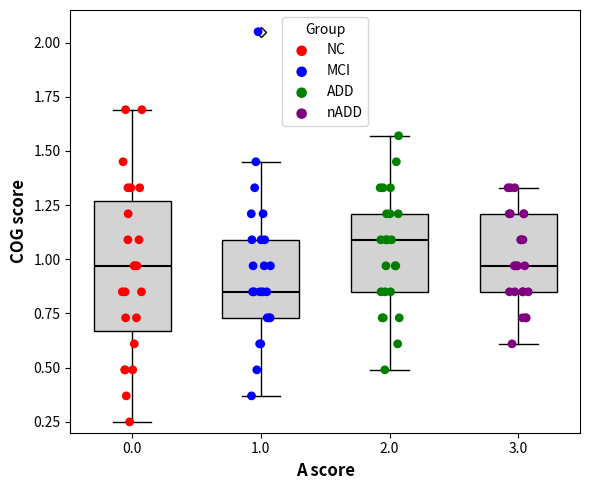

Reading left to right, transcribe this box plot: for each box, give where its median line is, the range the box spans, and where its two whiskers end, as read against the y-axis. The values are not printed on the chart, so give them approximately, as read against the axis.

0.0: median 0.95, box 0.65 to 1.25, whiskers 0.25 to 1.70
1.0: median 0.85, box 0.75 to 1.10, whiskers 0.35 to 1.45
2.0: median 1.10, box 0.85 to 1.20, whiskers 0.50 to 1.55
3.0: median 0.95, box 0.85 to 1.20, whiskers 0.60 to 1.35